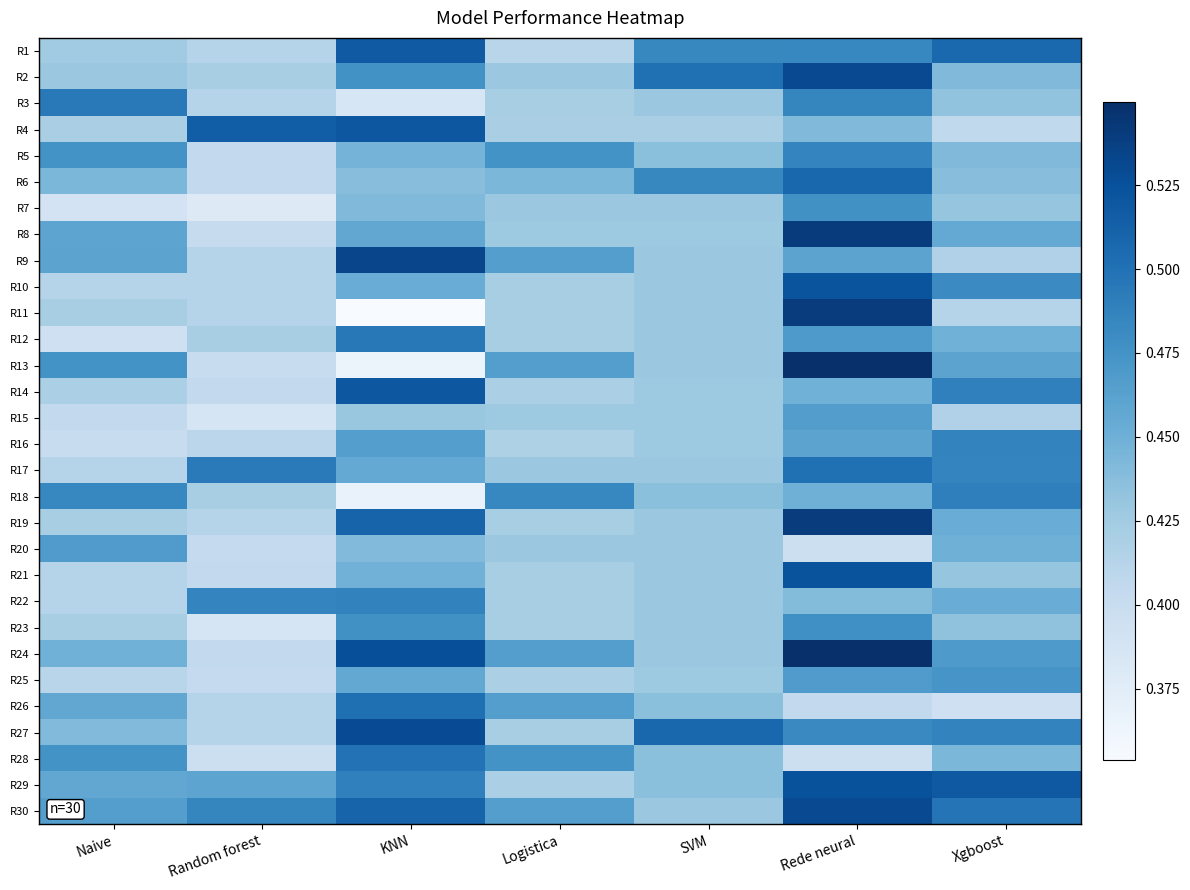

At which category is the sum across all series the highest?

Rede neural